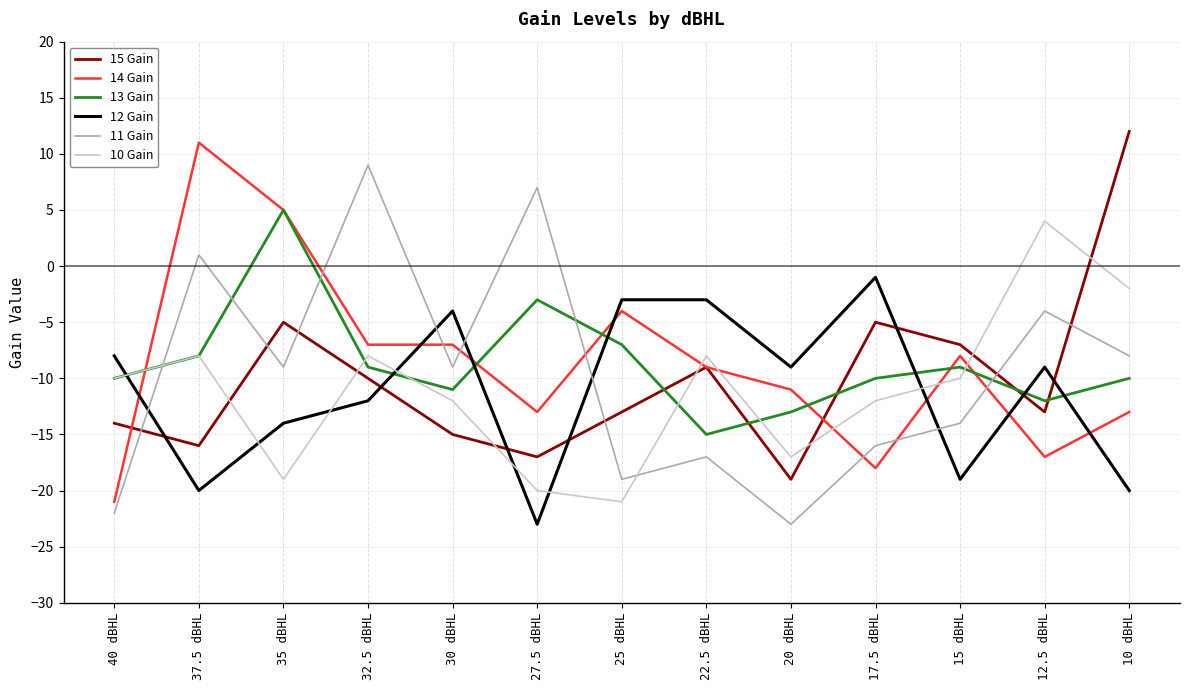

Between which two adjacent categories do 13 Gain and 12 Gain first intersect?

40 dBHL and 37.5 dBHL